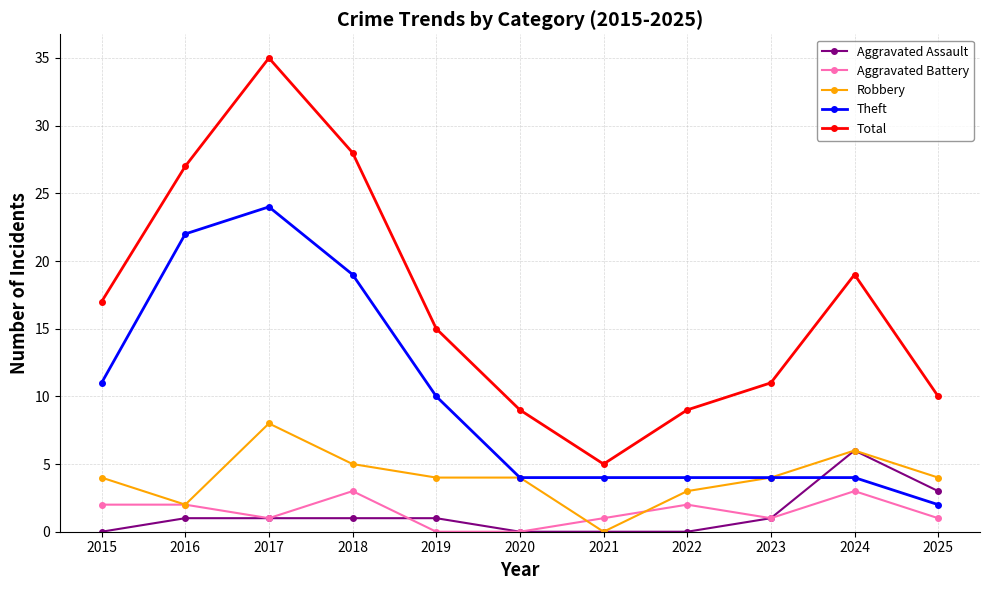

At which label is Theft closest to 13?

2015